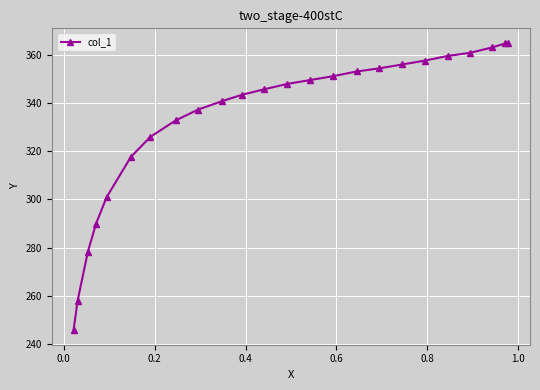

What is the difference between the second highest and minimum values?

118.8